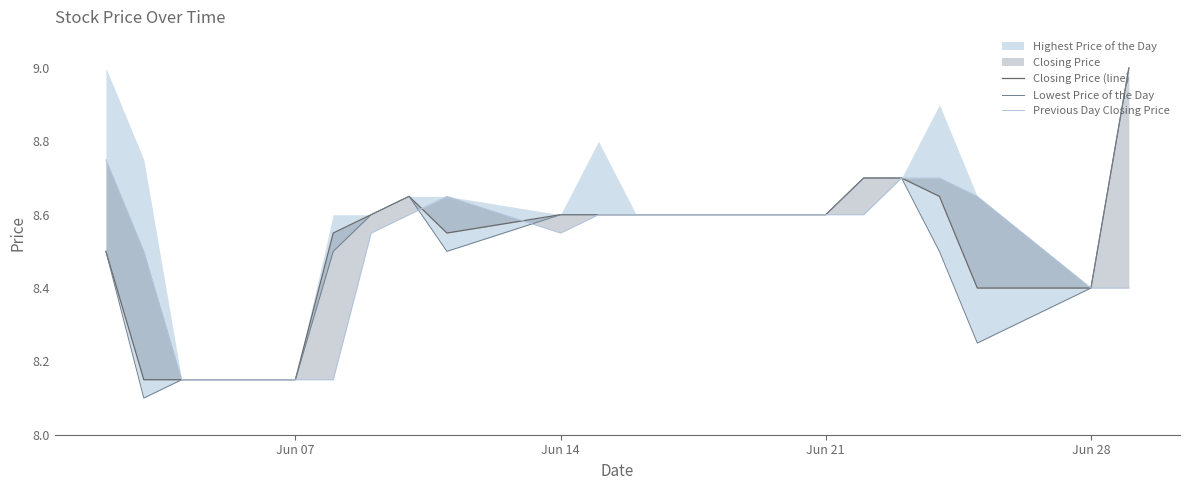

How many interior local peaks does the Lowest Price of the Day series have?

1